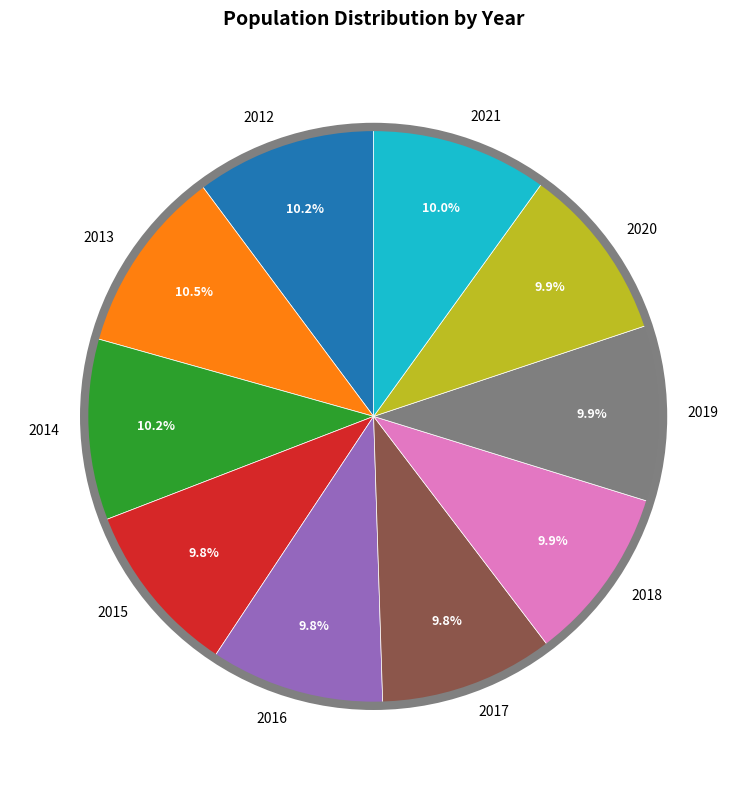

To the nearest percent, what is the average slice percentage?

10%